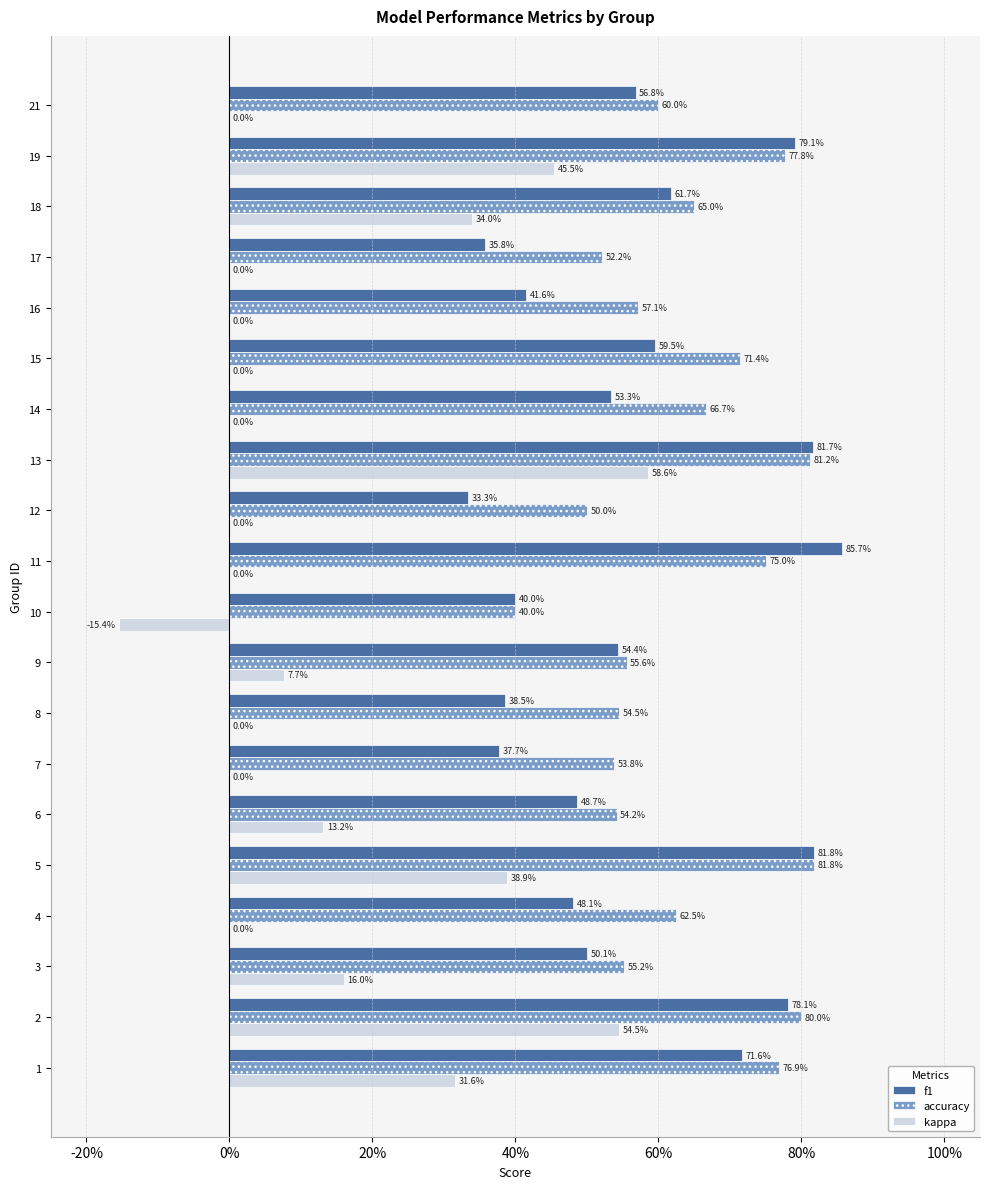

What is the average value of the kappa series?

0.1